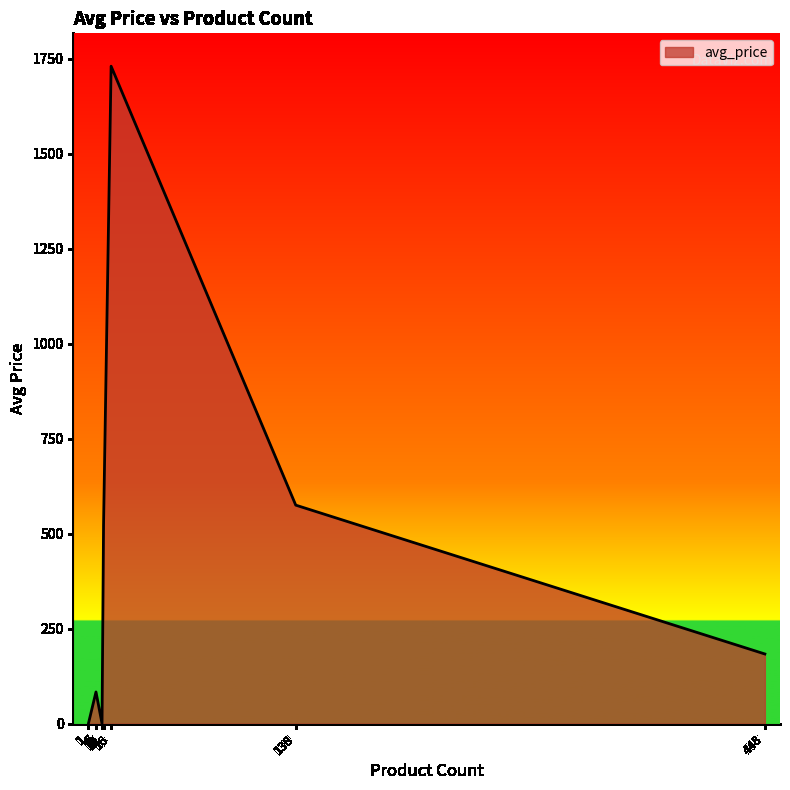

Rank the categories by value from highest to lowest.

16, 138, 11, 448, 6, 1, 1, 10